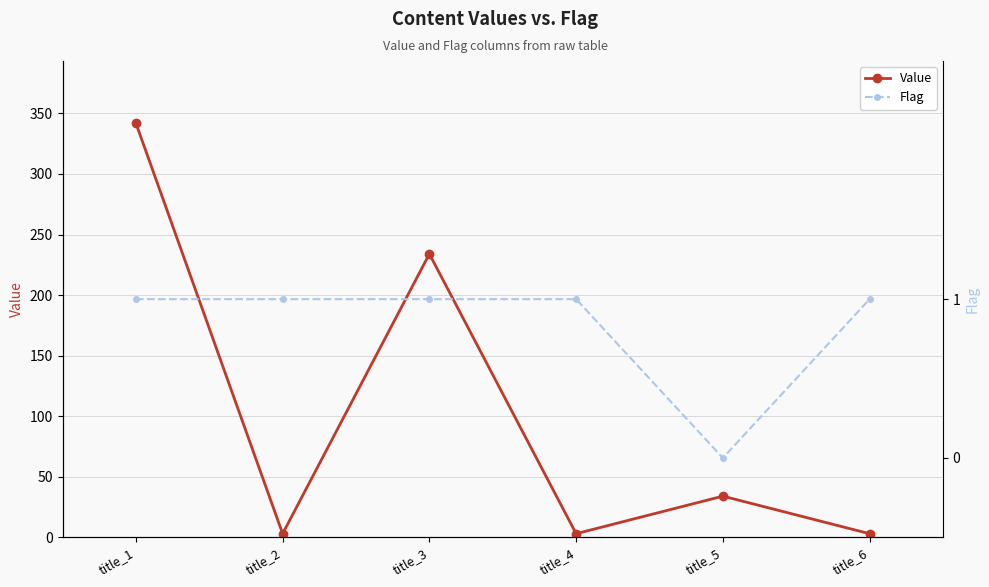

Between title_2 and title_1, which is larger?

title_1